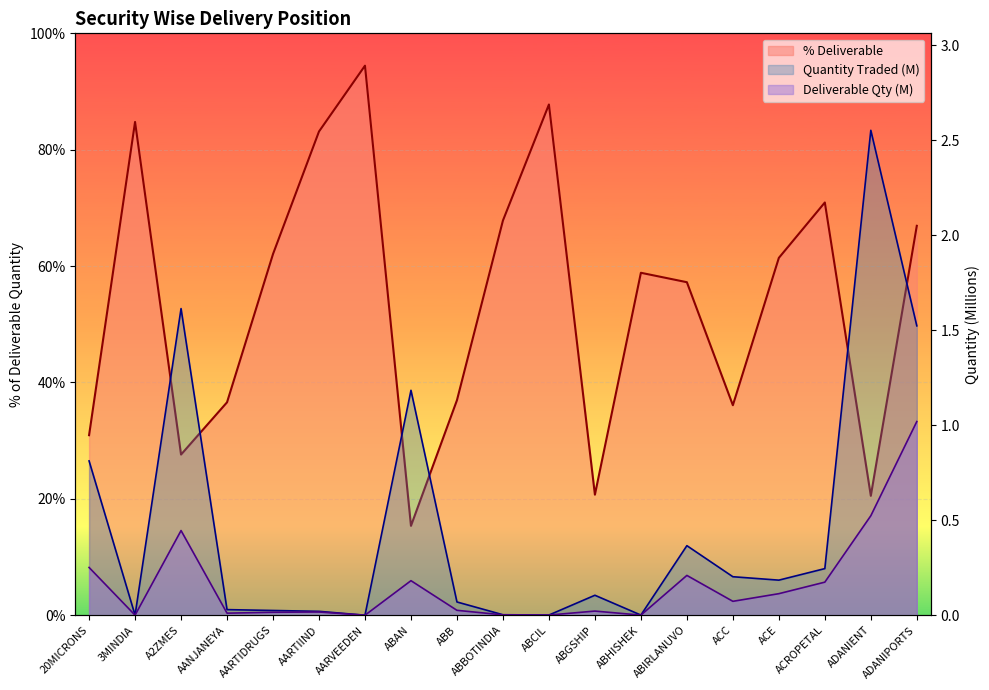

At which label is % Deliverable closest to 54?

ABIRLANUVO